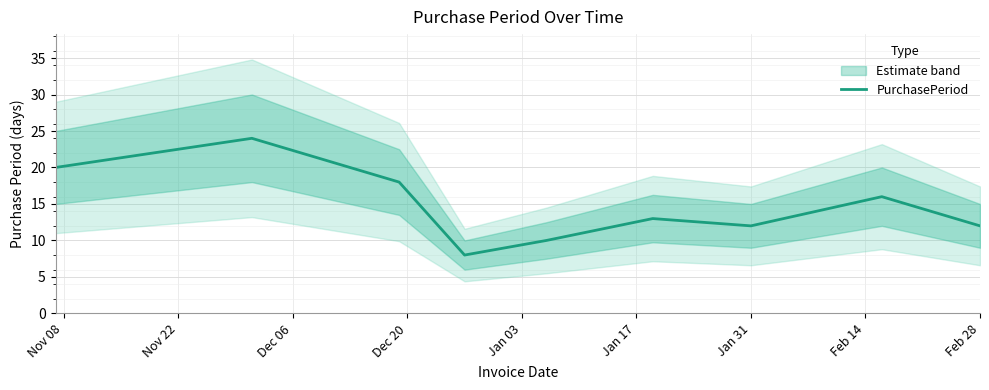

How many data points are less than 13?

4